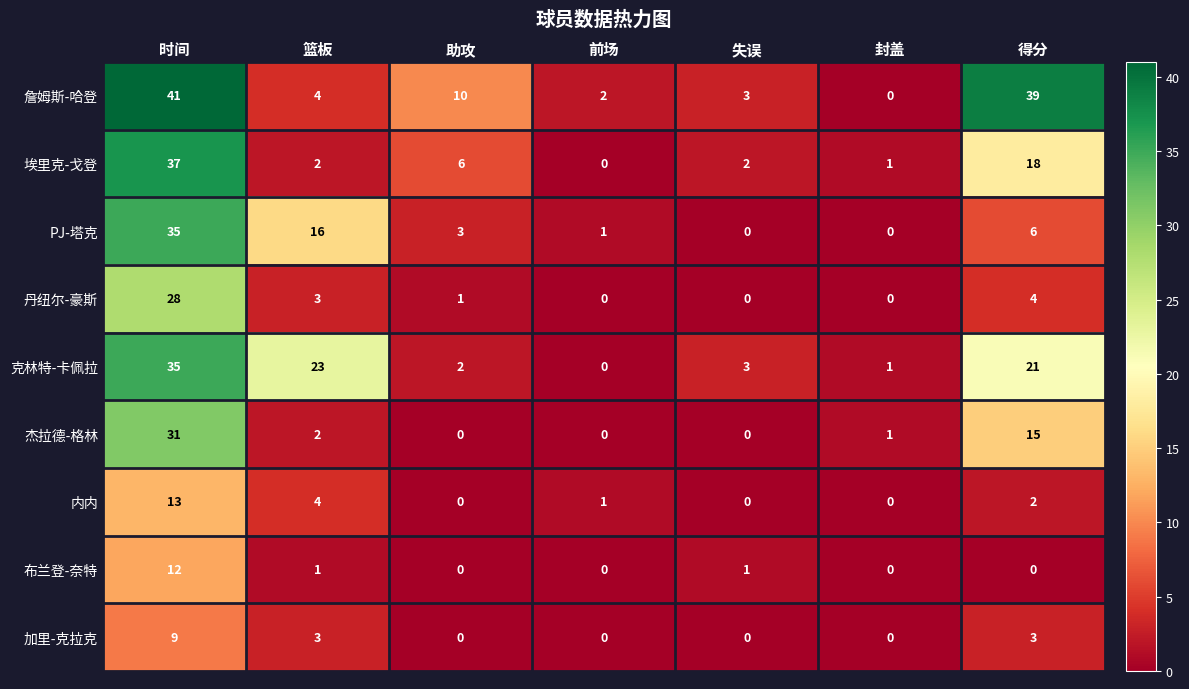

Which series has the largest total across all categories?

詹姆斯-哈登